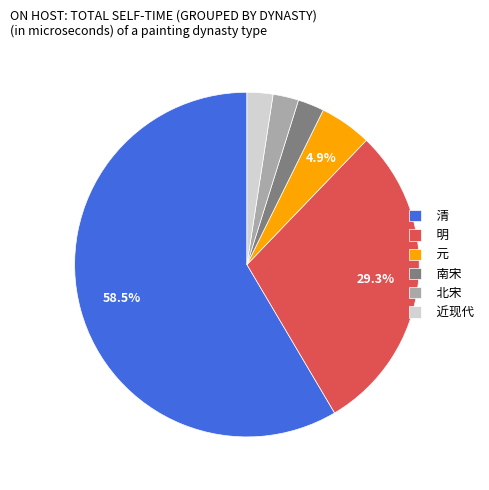

Combined, do 近现代 and 北宋 account for over 50%?

No